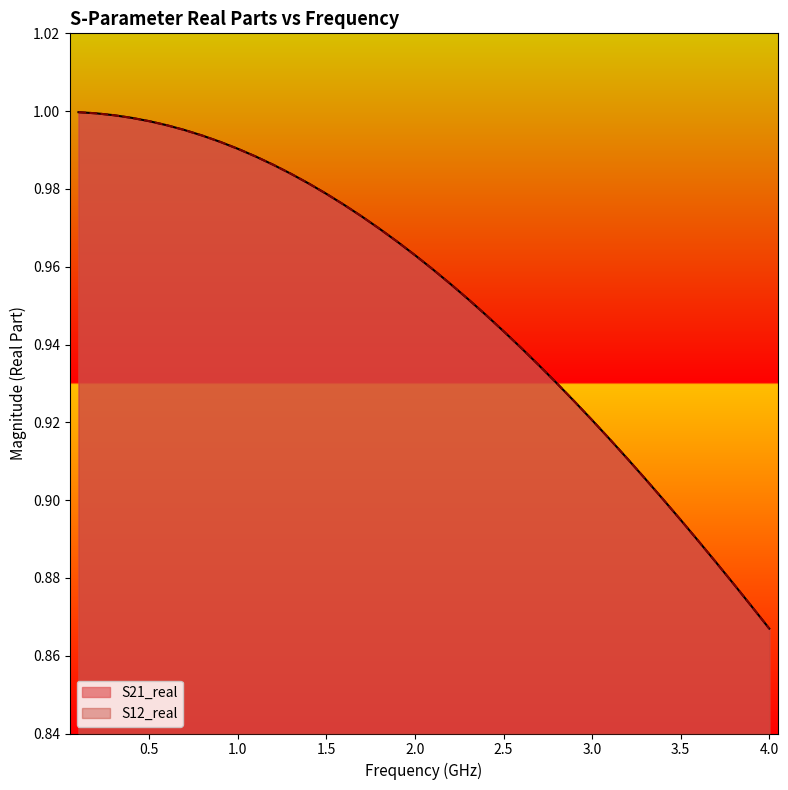

How many categories are shown in the chart?

40